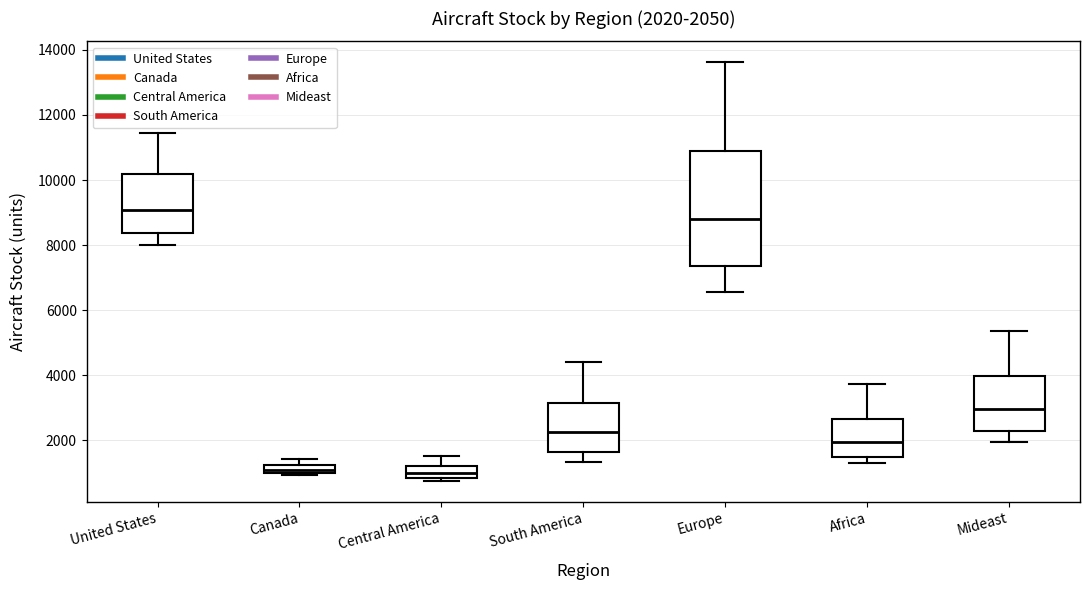

Which box has the highest median line?

United States